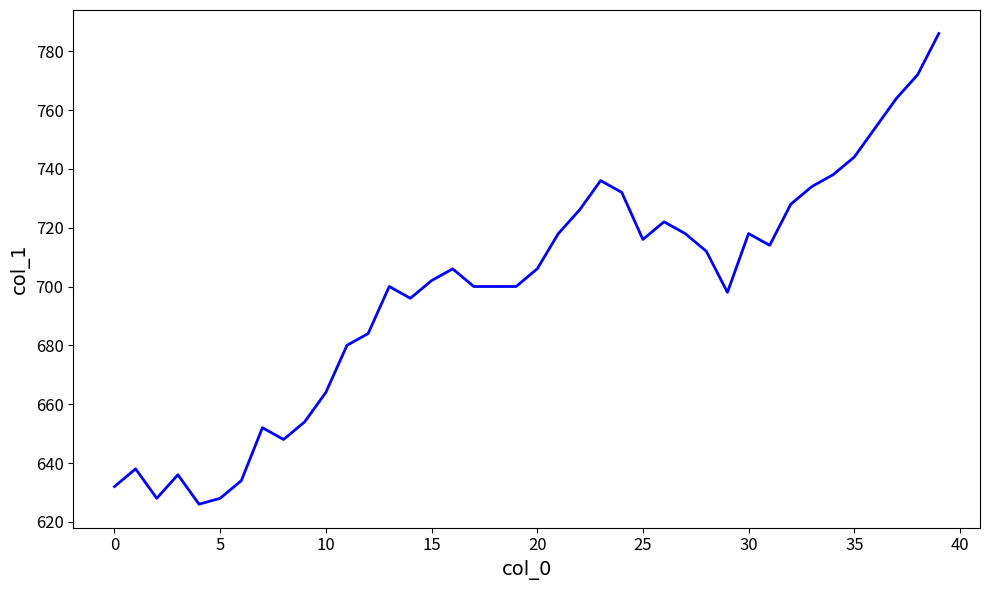

Reading left to right, transcribe all the data shown in this chart.

632	638	628	636	626	628	634	652	648	654	664	680	684	700	696	702	706	700	700	700	706	718	726	736	732	716	722	718	712	698	718	714	728	734	738	744	754	764	772	786